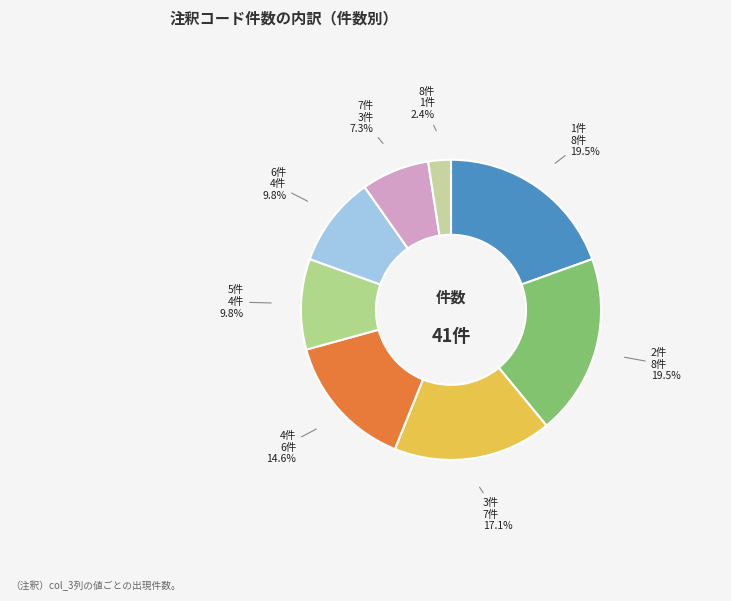

Does 1件 account for over 50% of the chart?

No